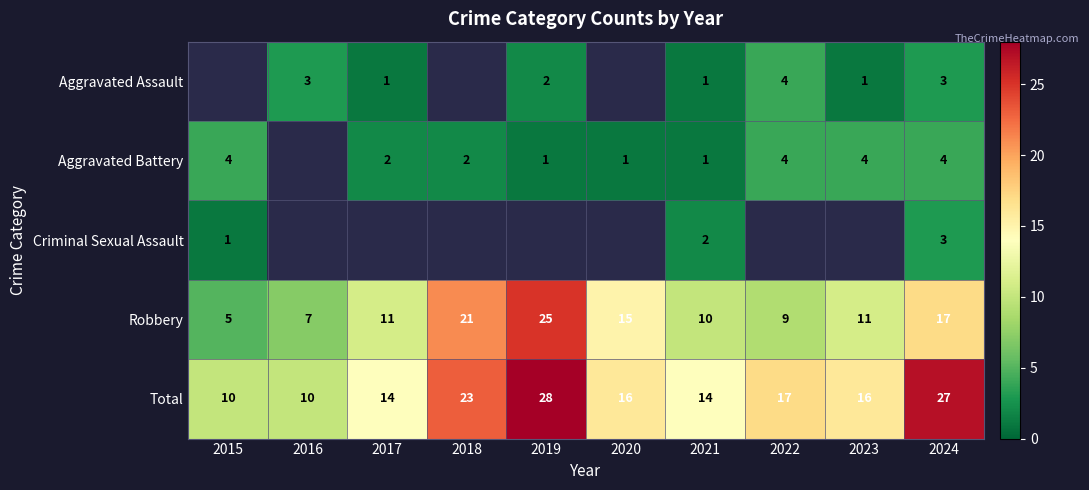

What is the difference between the maximum and minimum values in the Robbery series?

20